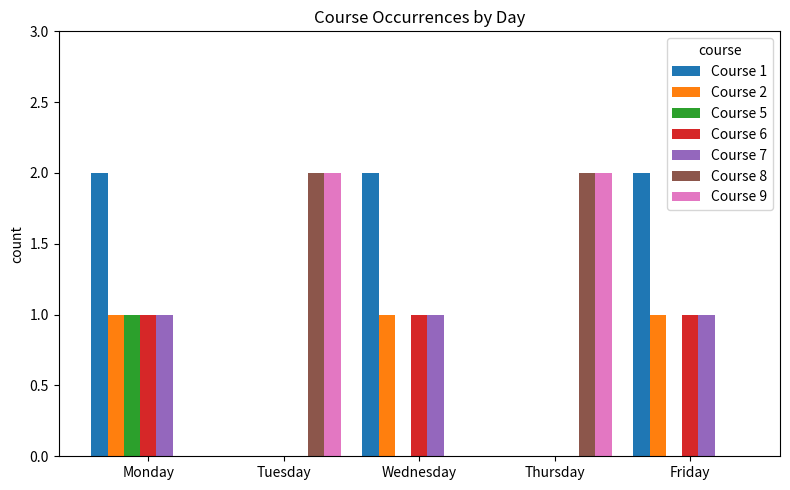

At which category is the sum across all series the highest?

Monday